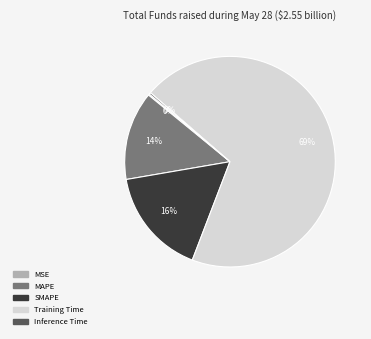

What percentage is the SMAPE slice, to the nearest percent?

16%